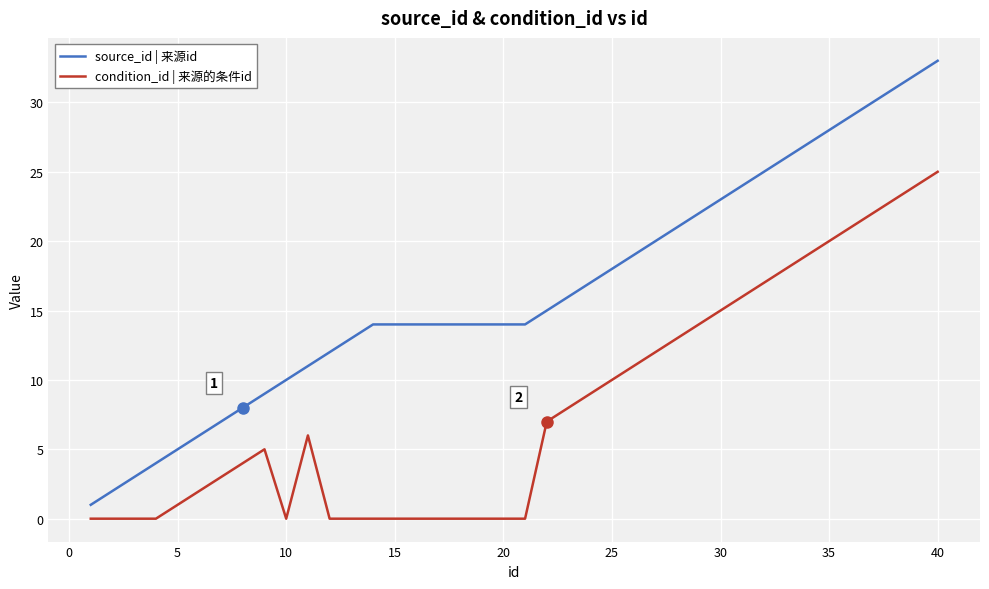

Which series has the widest spread of values?

source_id | 来源id